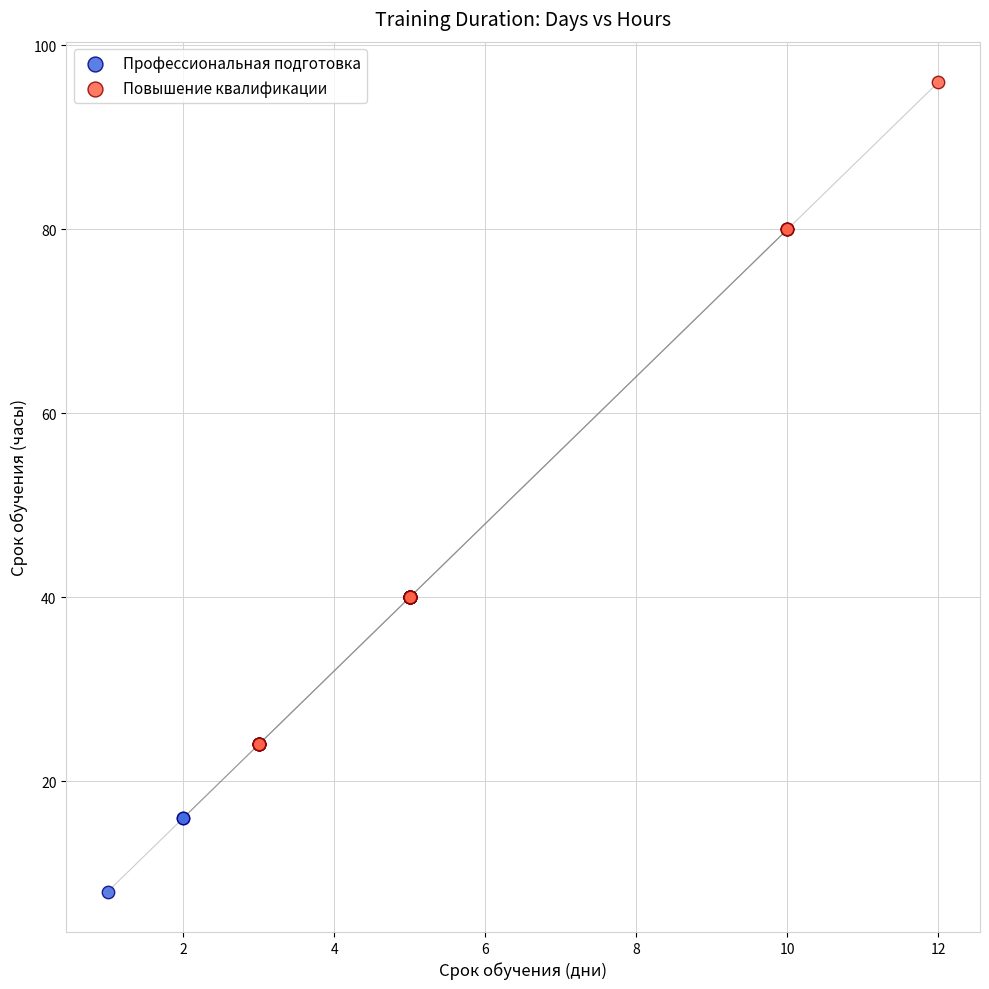

What are all the series names shown in the legend?

Профессиональная подготовка, Повышение квалификации